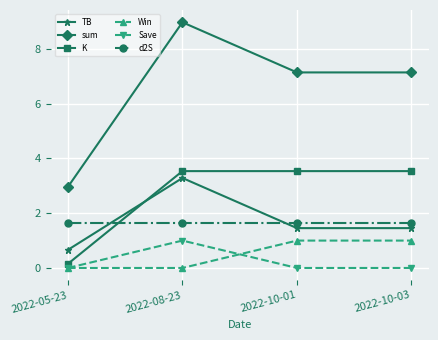

What is the sum of all sum values?

26.2